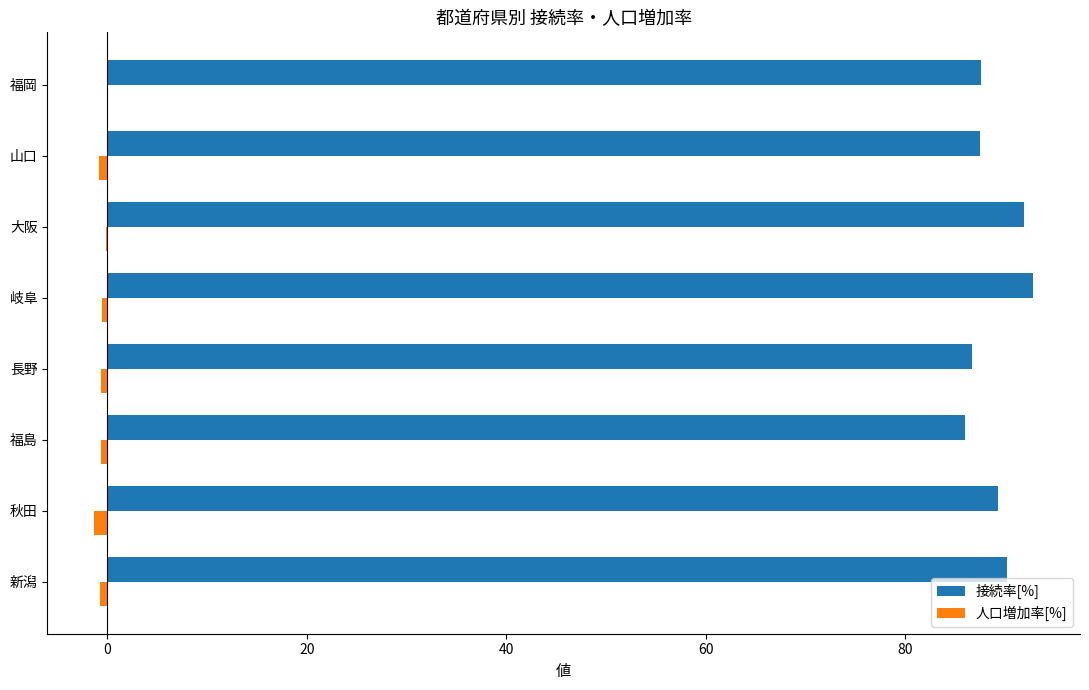

True or false: 人口増加率[%] has a value of 0.0 at 福岡.

True